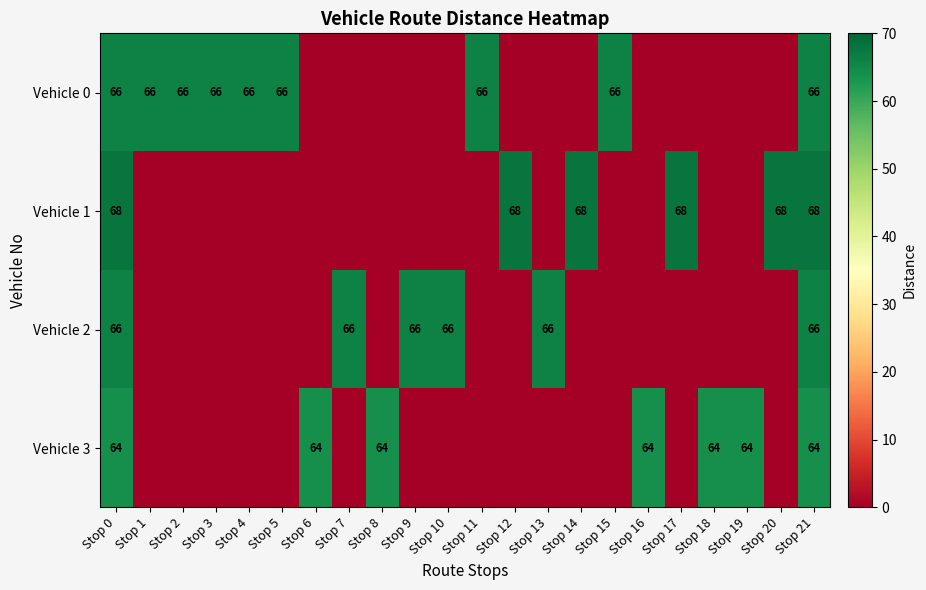

What is the total value across all series at Stop 17?

68